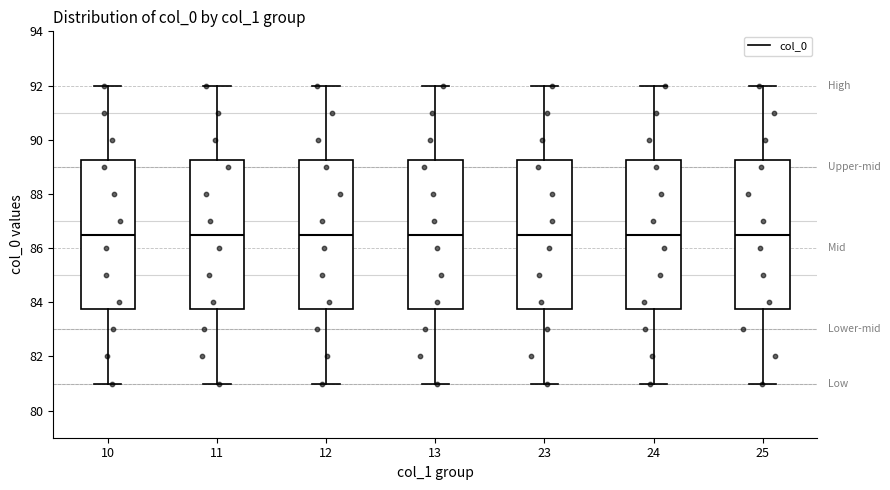

Reading left to right, transcribe this box plot: for each box, give where its median line is, the range the box spans, and where its two whiskers end, as read against the y-axis. The values are not printed on the chart, so give them approximately, as read against the axis.

10: median 86.6, box 83.8 to 89.2, whiskers 81.0 to 92.0
11: median 86.6, box 83.8 to 89.2, whiskers 81.0 to 92.0
12: median 86.6, box 83.8 to 89.2, whiskers 81.0 to 92.0
13: median 86.6, box 83.8 to 89.2, whiskers 81.0 to 92.0
23: median 86.6, box 83.8 to 89.2, whiskers 81.0 to 92.0
24: median 86.6, box 83.8 to 89.2, whiskers 81.0 to 92.0
25: median 86.6, box 83.8 to 89.2, whiskers 81.0 to 92.0